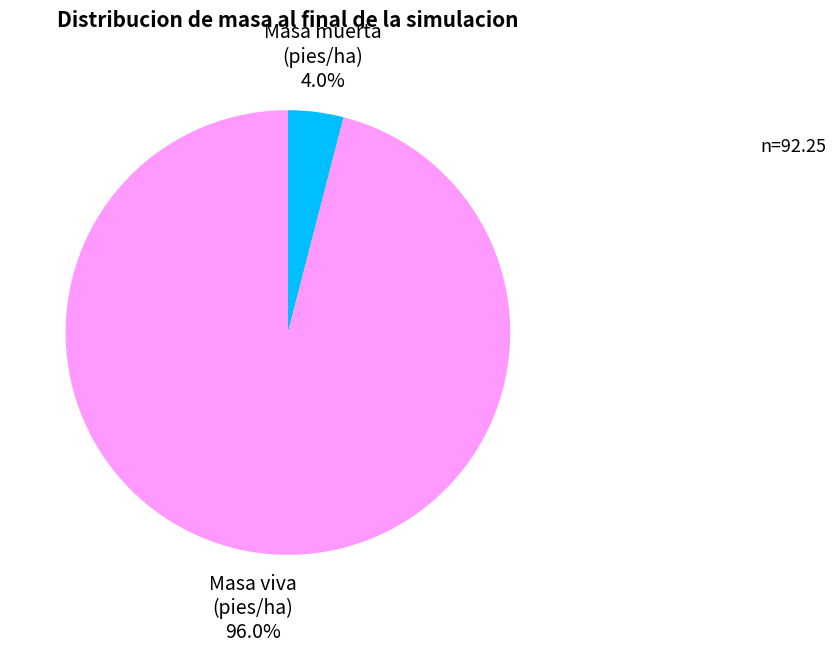

Is there a majority slice in this chart?

Yes